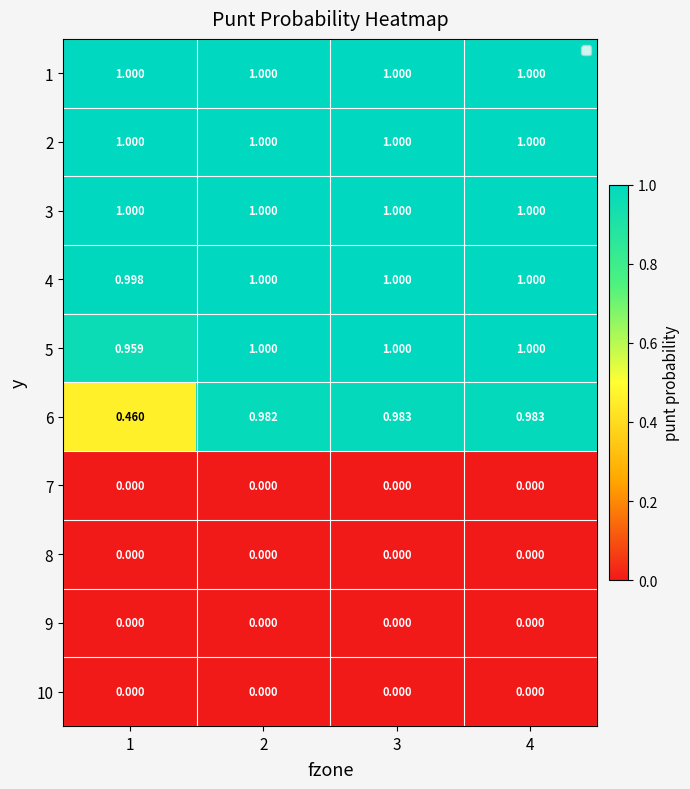

Is the value of 7 at 4 greater than the value of 1 at 1?

No